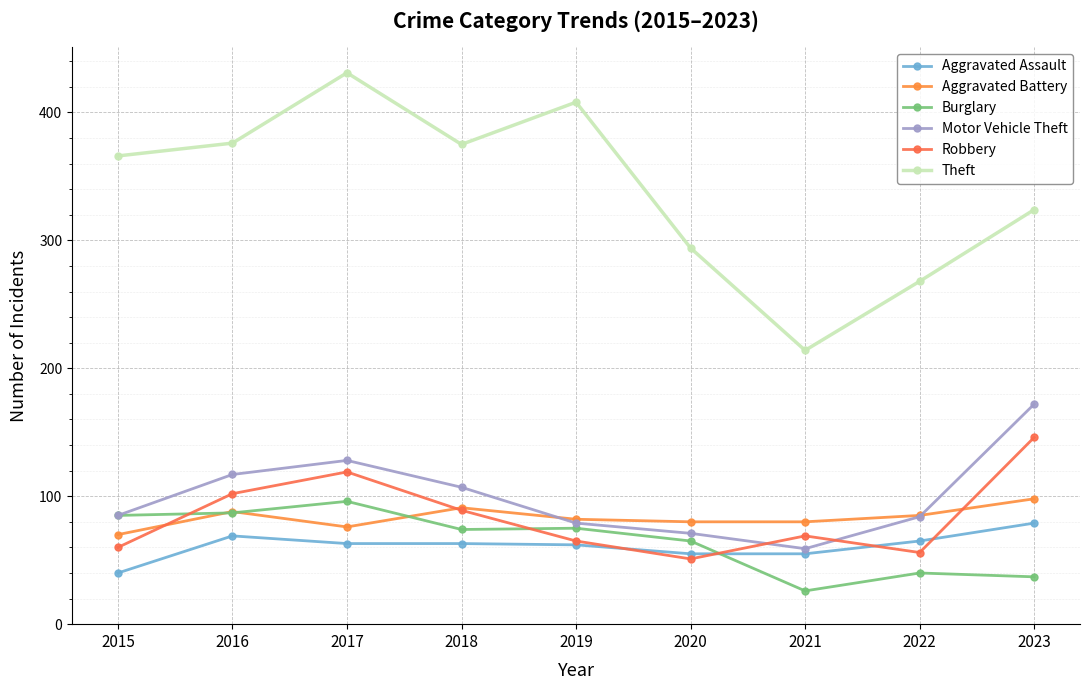

What is the total value across all series at 2017?

913